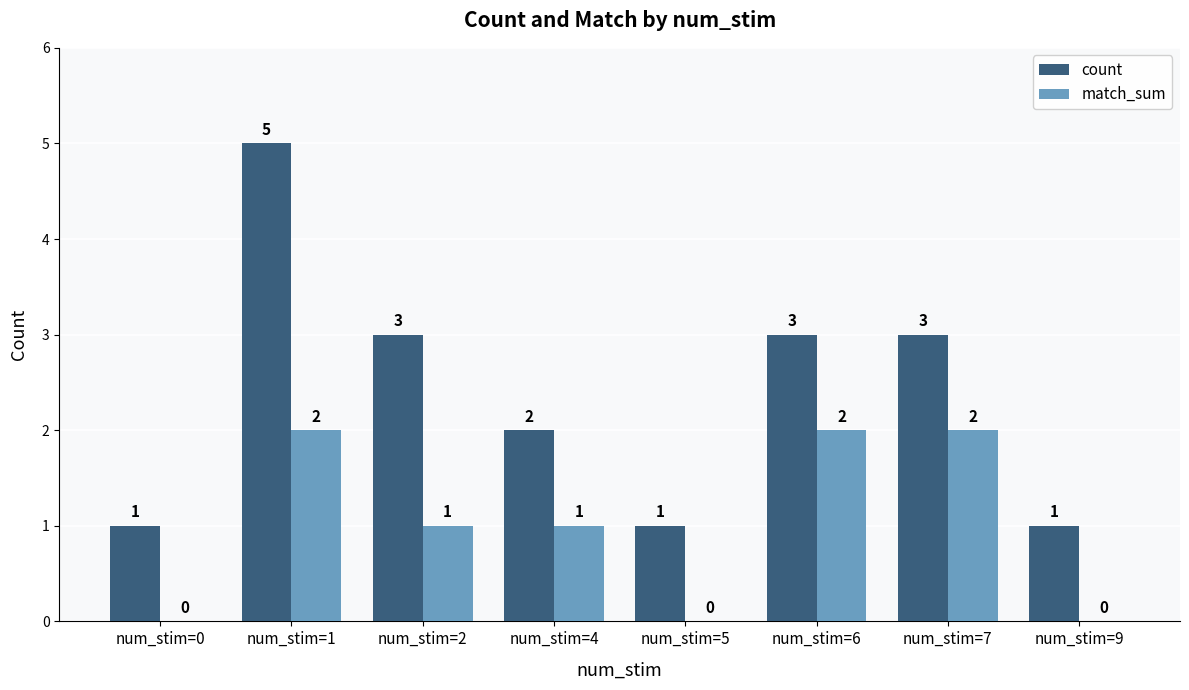

What is the difference between the match_sum values at num_stim=4 and num_stim=1?

1